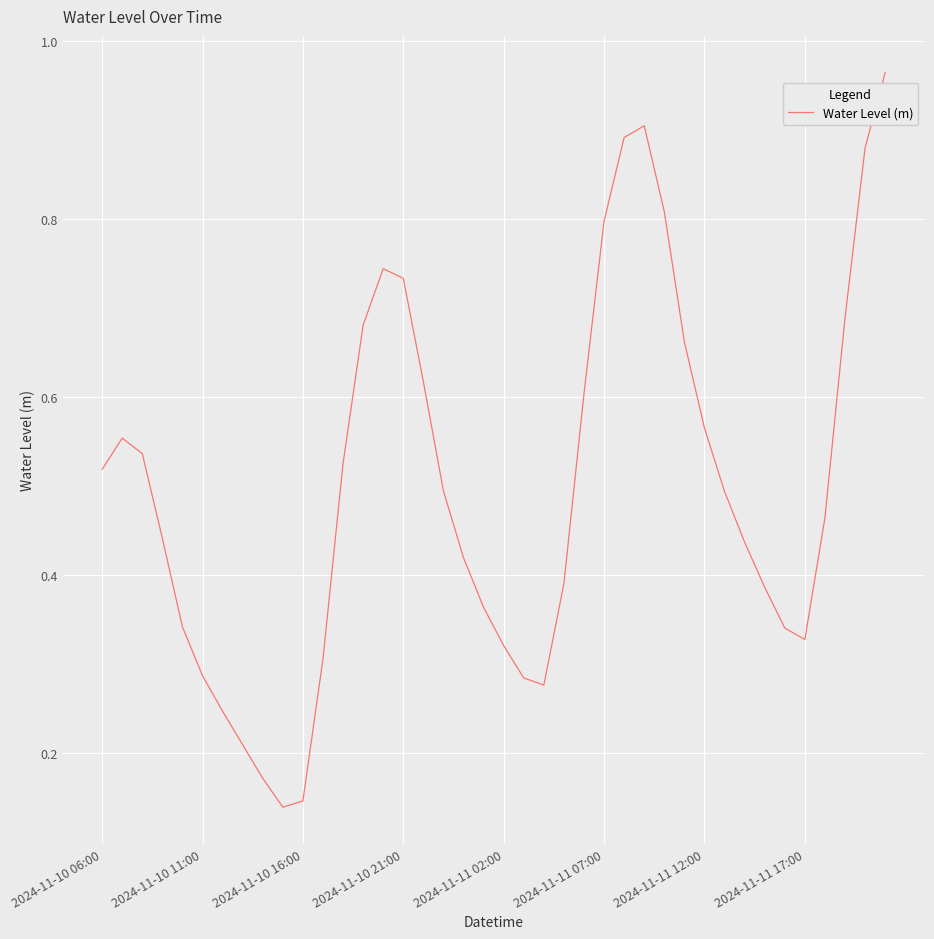

What is the difference between the maximum and minimum values?

0.8